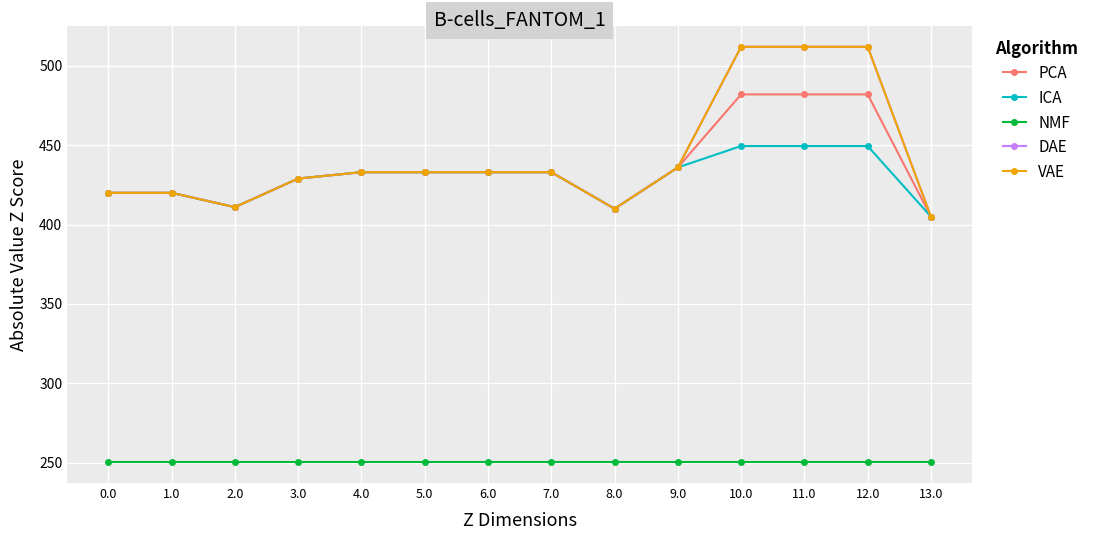

True or false: VAE and ICA intersect in this chart.

False